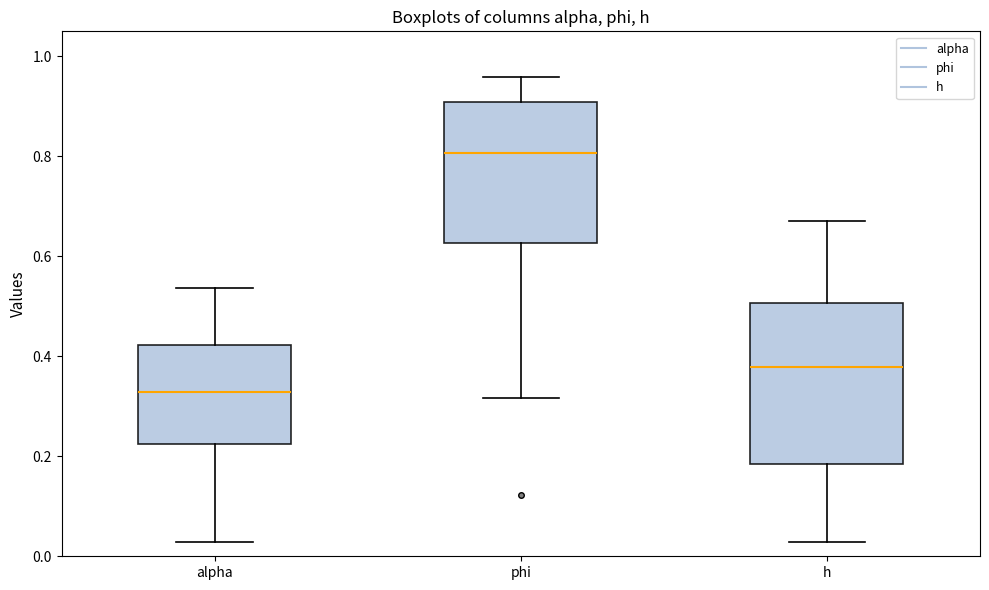

Reading left to right, read every box against the y-axis: the position of its median line, the range the box covers, and the ends of its whiskers. The values are not printed on the chart, so give them approximately, as read against the axis.

alpha: median 0.32, box 0.22 to 0.42, whiskers 0.02 to 0.54
phi: median 0.80, box 0.62 to 0.90, whiskers 0.32 to 0.96
h: median 0.38, box 0.18 to 0.50, whiskers 0.02 to 0.68